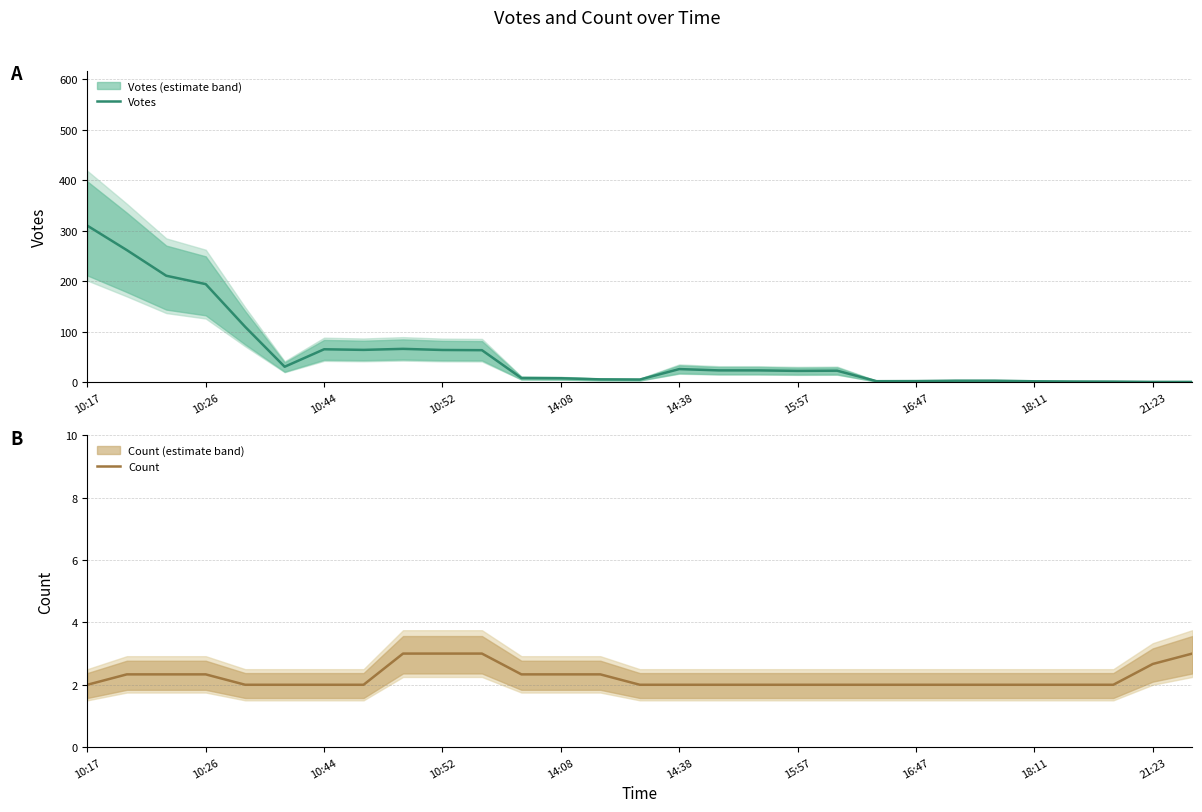

What is the highest value of the Votes series?

310.3